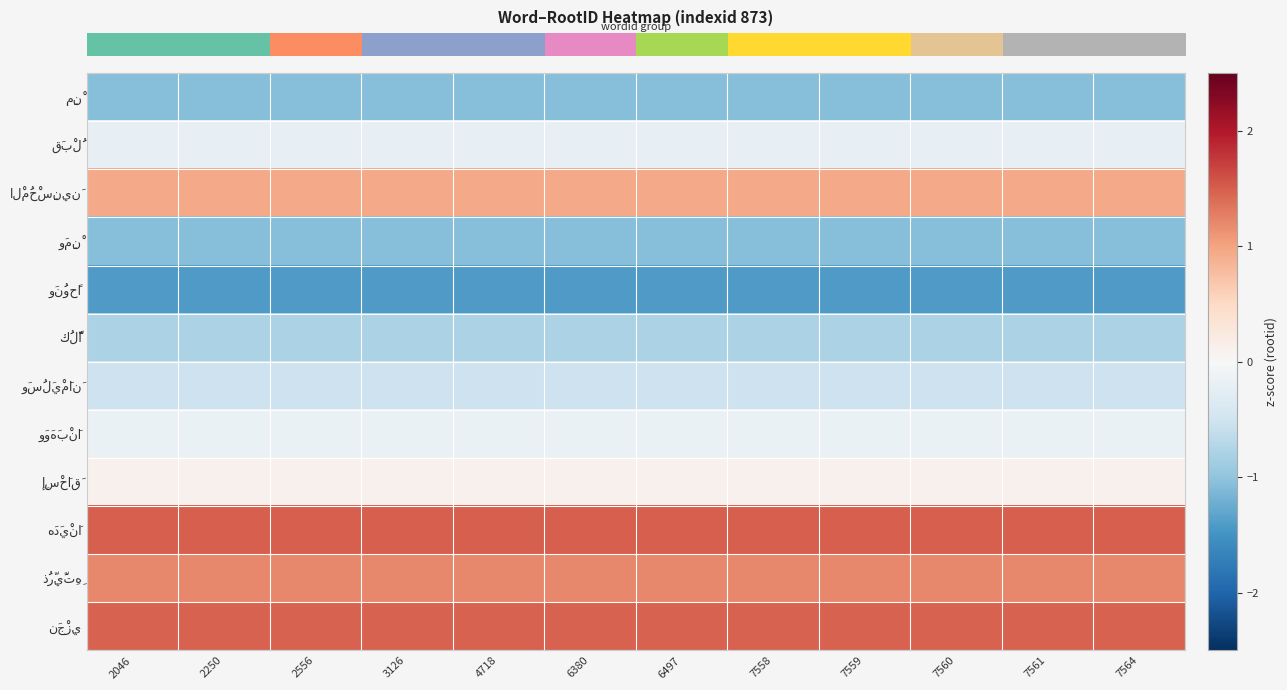

How many distinct data groups are displayed?

12